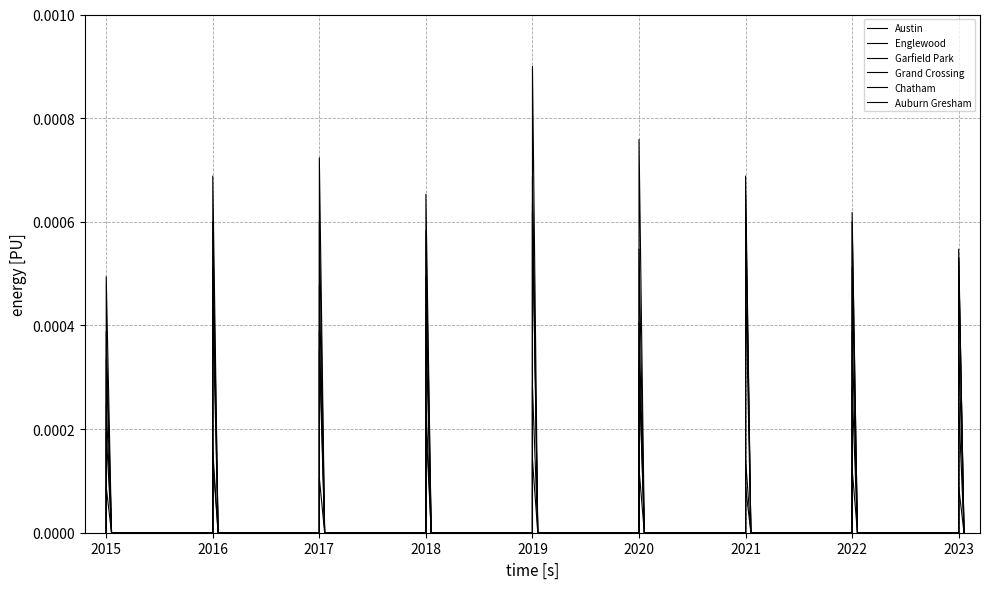

What are all the series names shown in the legend?

Austin, Englewood, Garfield Park, Grand Crossing, Chatham, Auburn Gresham